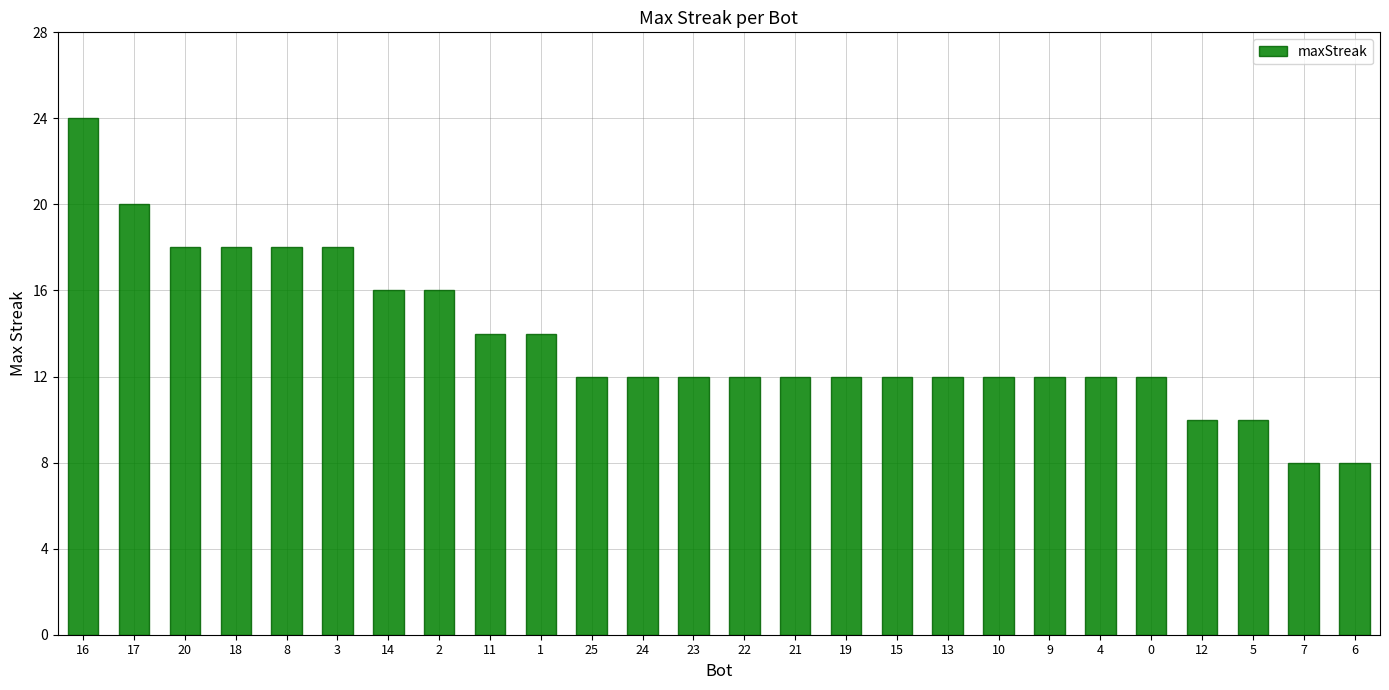

How many series are shown in this chart?

1